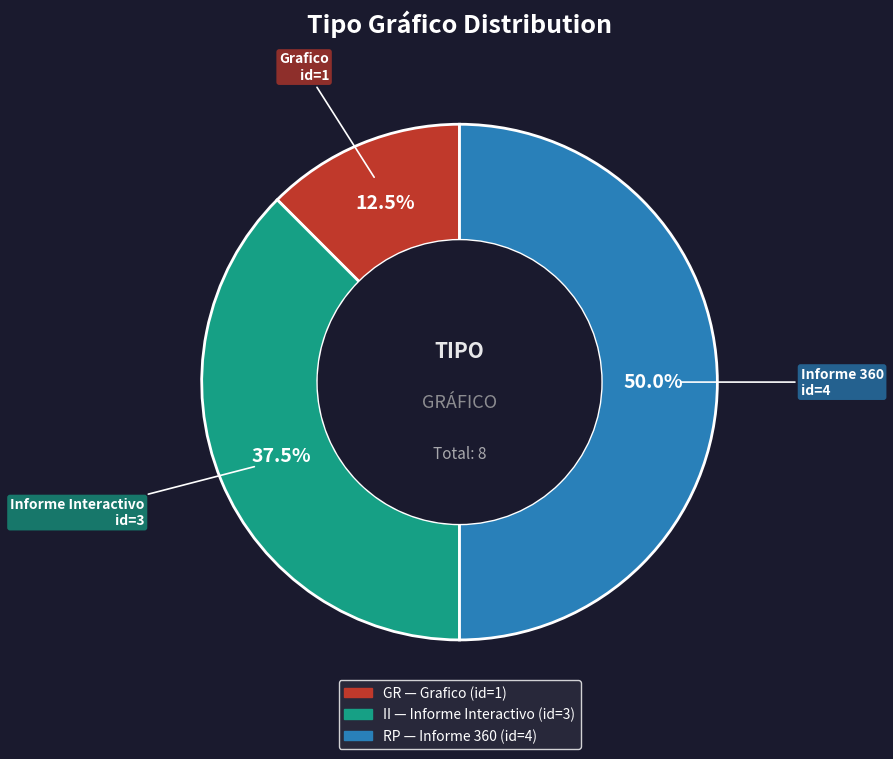

Which category has the biggest portion of the pie?

RP